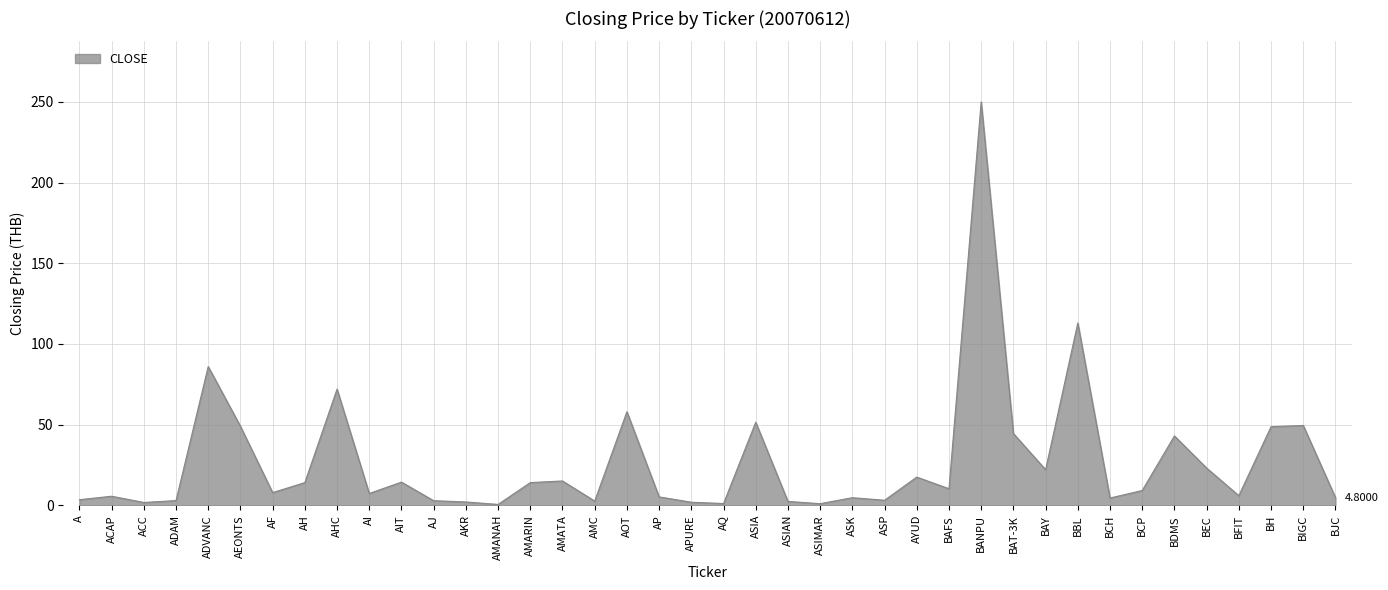

Where is the data nearest to the value 125?

BBL